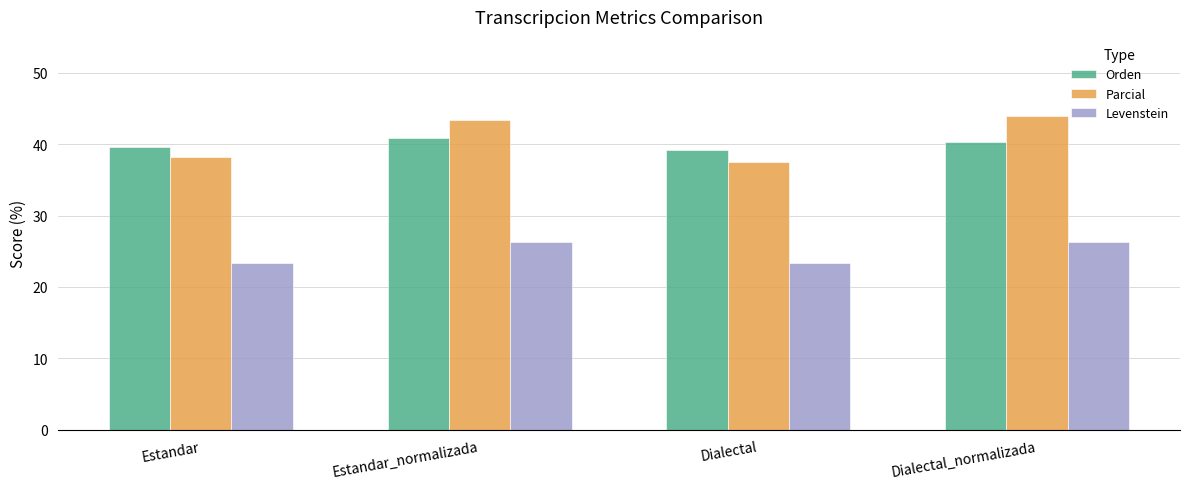

What is the difference between the maximum and minimum values in the Parcial series?

6.4